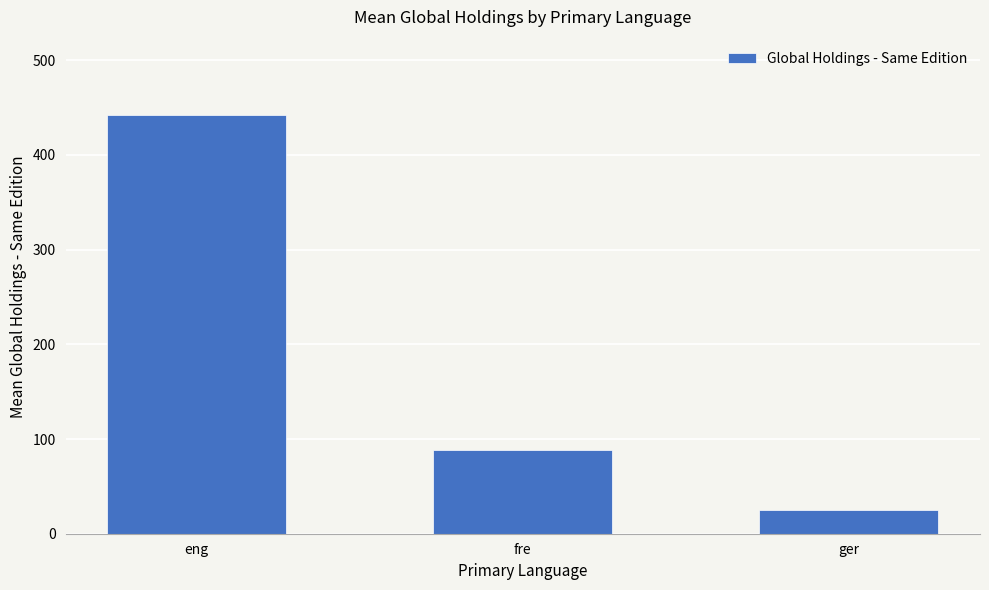

Reading right to left, what are all the values shown in this chart?

ger=25.0	fre=88.0	eng=442.2